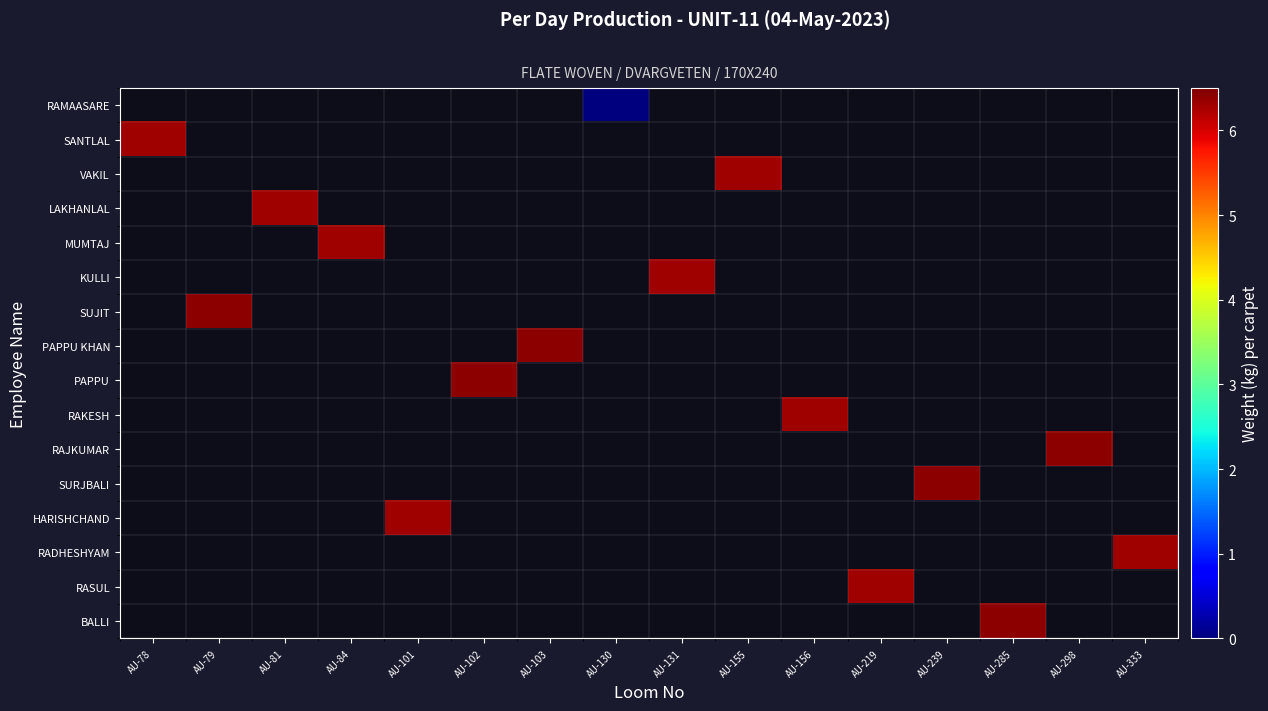

At AU-103, list the series in order from smallest to largest.

RAMAASARE, SANTLAL, VAKIL, LAKHANLAL, MUMTAJ, KULLI, SUJIT, PAPPU KHAN, PAPPU, RAKESH, RAJKUMAR, SURJBALI, HARISHCHAND, RADHESHYAM, RASUL, BALLI